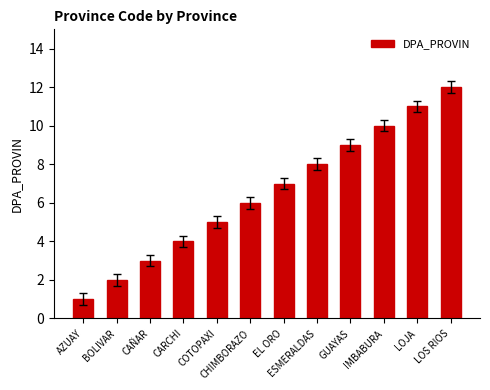

What position from the right is CAÑAR?

10